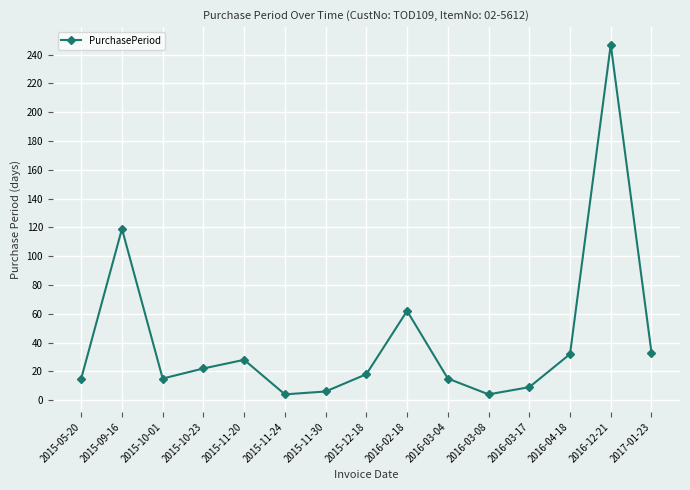

What is the change in value from 2015-10-23 to 2015-11-30?

-16